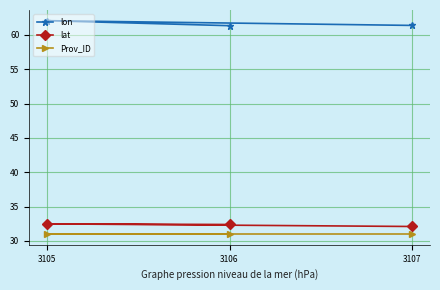

Between 3106 and 3105, which is larger?

3105